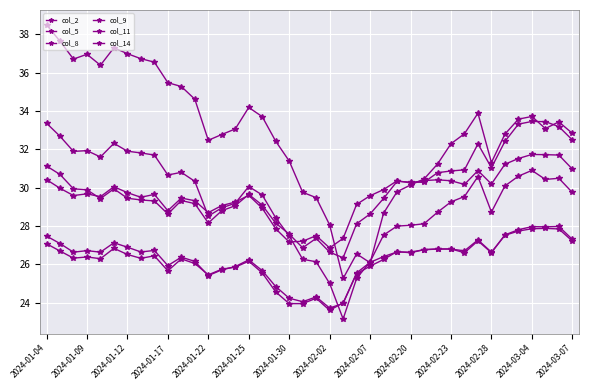

Where do col_9 and col_2 first cross each other?

23 and 24